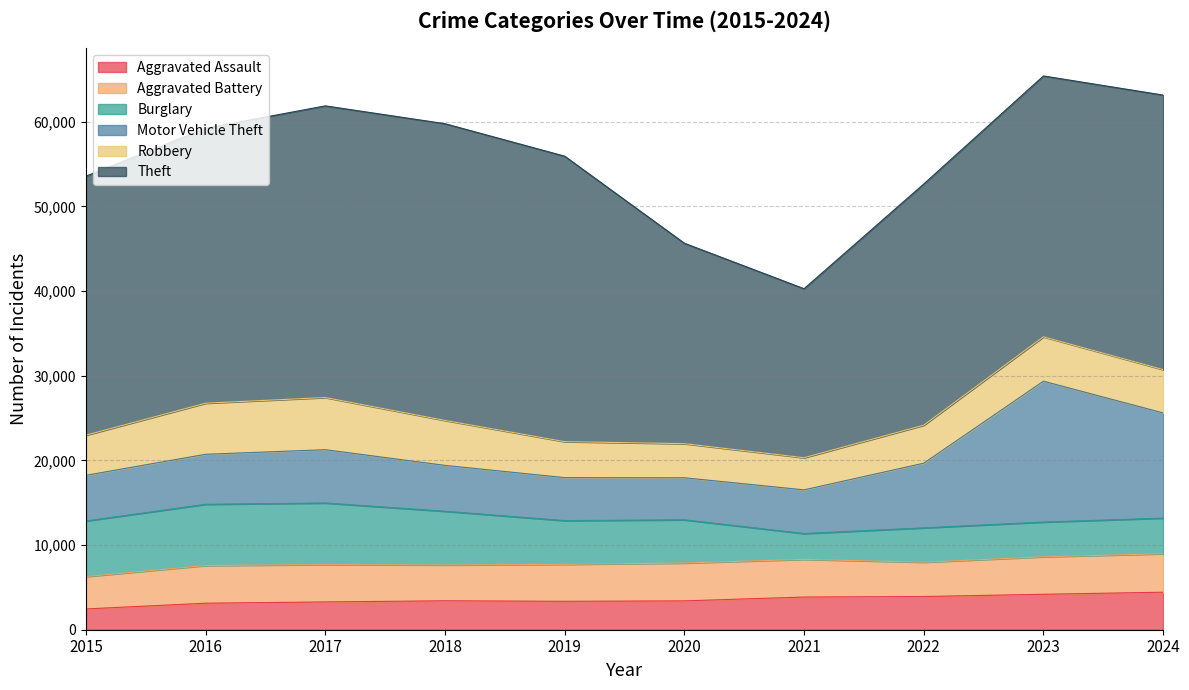

What is the difference between the Motor Vehicle Theft values at 2016 and 2020?

939